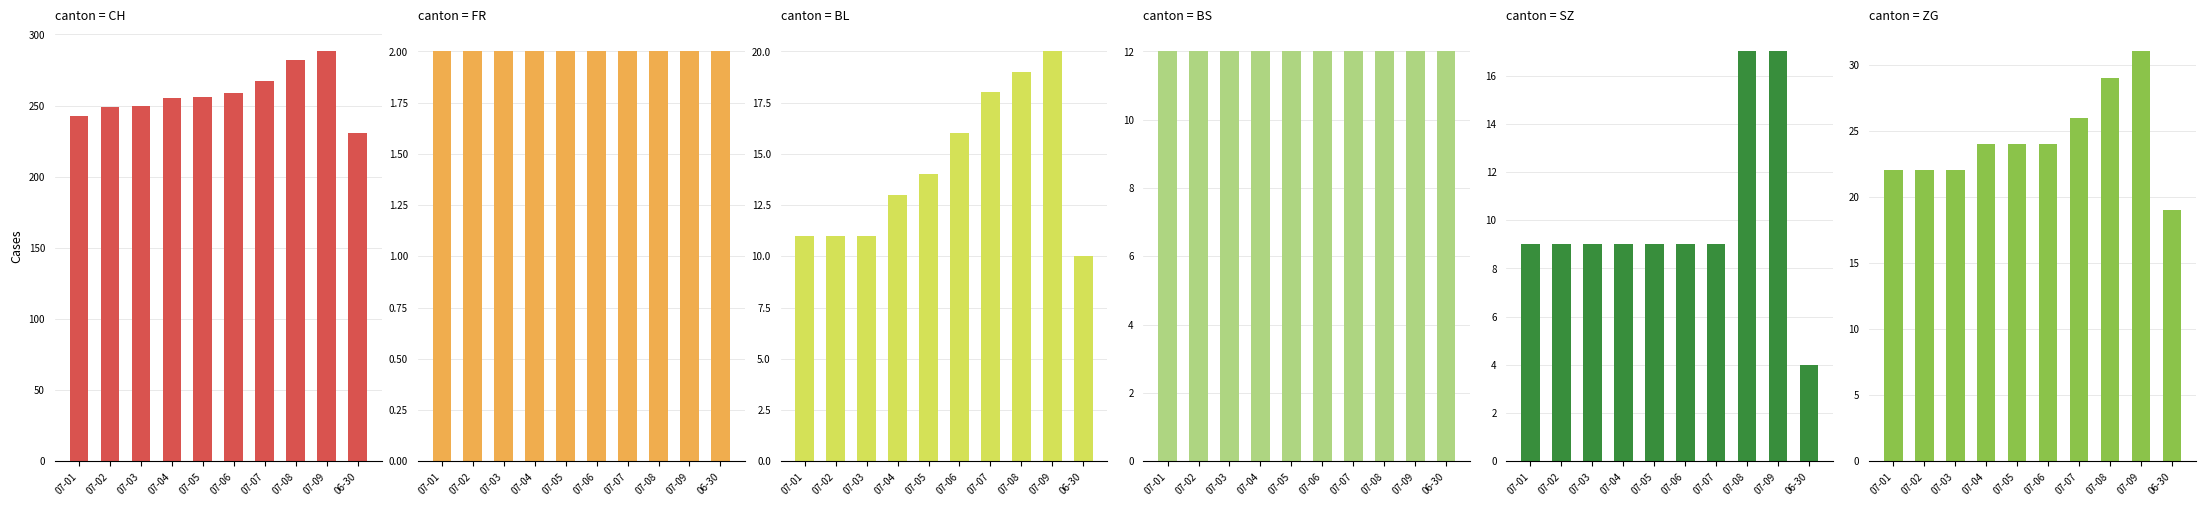

What is the sum of all FR values?

20